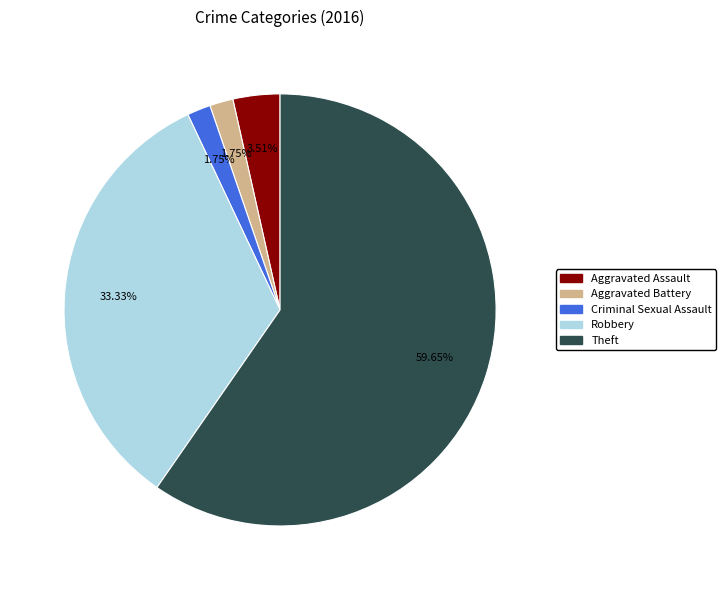

To the nearest percent, what is the average slice percentage?

20%